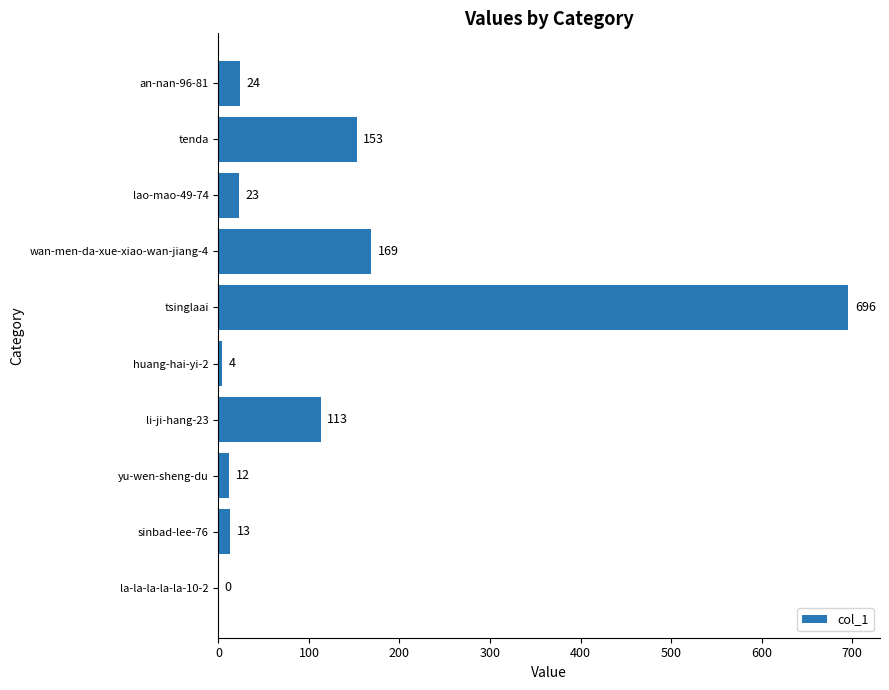

At which category does the chart reach its peak across all series?

tsinglaai